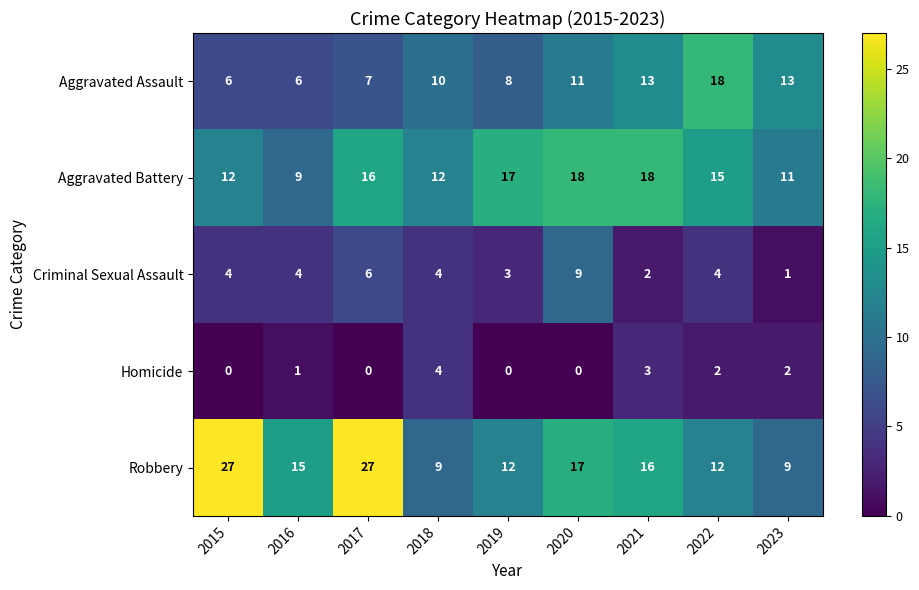

The Aggravated Assault series shows 10 at 2018. True or false?

True